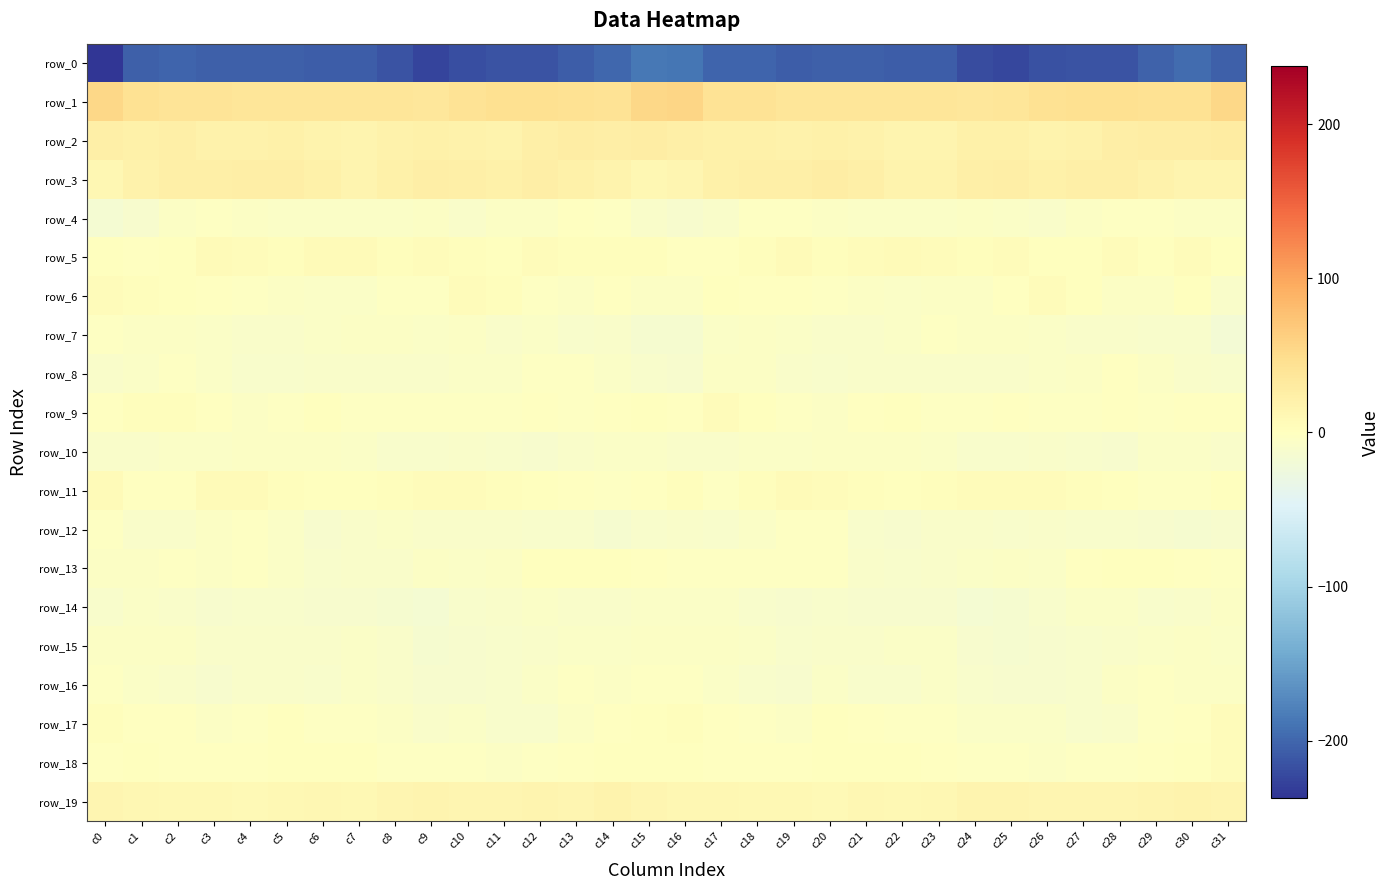

At how many categories does at least one series exceed 21?

32